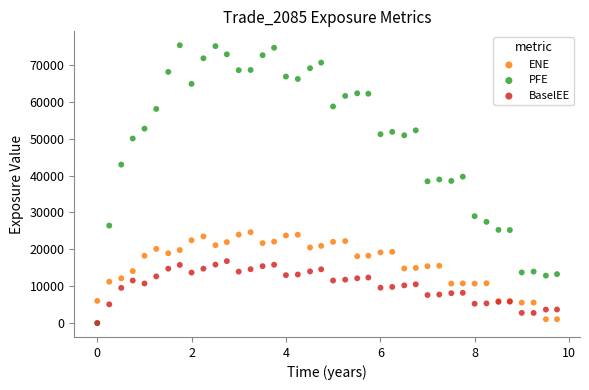

What are all the series names shown in the legend?

ENE, PFE, BaselEE